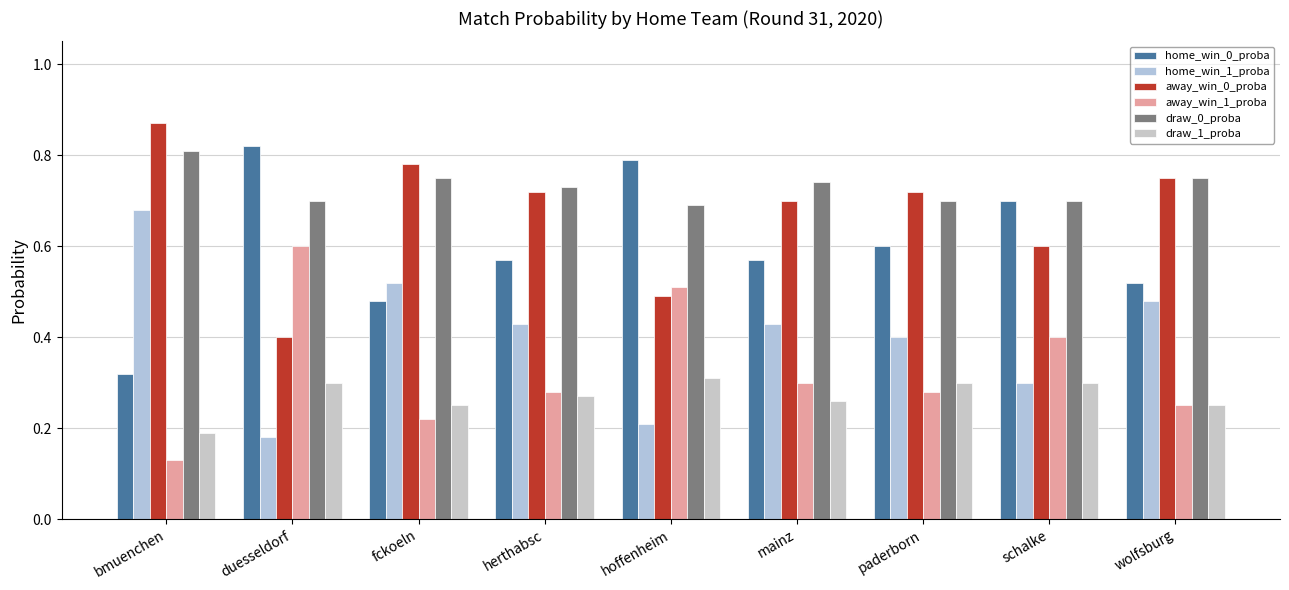

What is the minimum value for draw_1_proba?

0.2